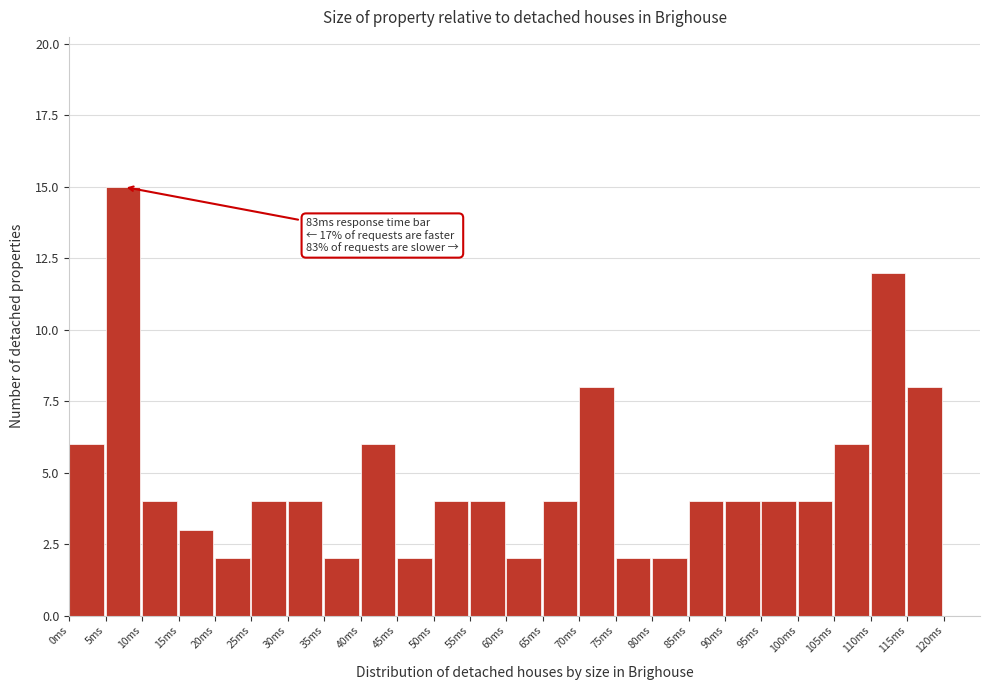

Which range on the x-axis has the tallest bar?

5 to 10